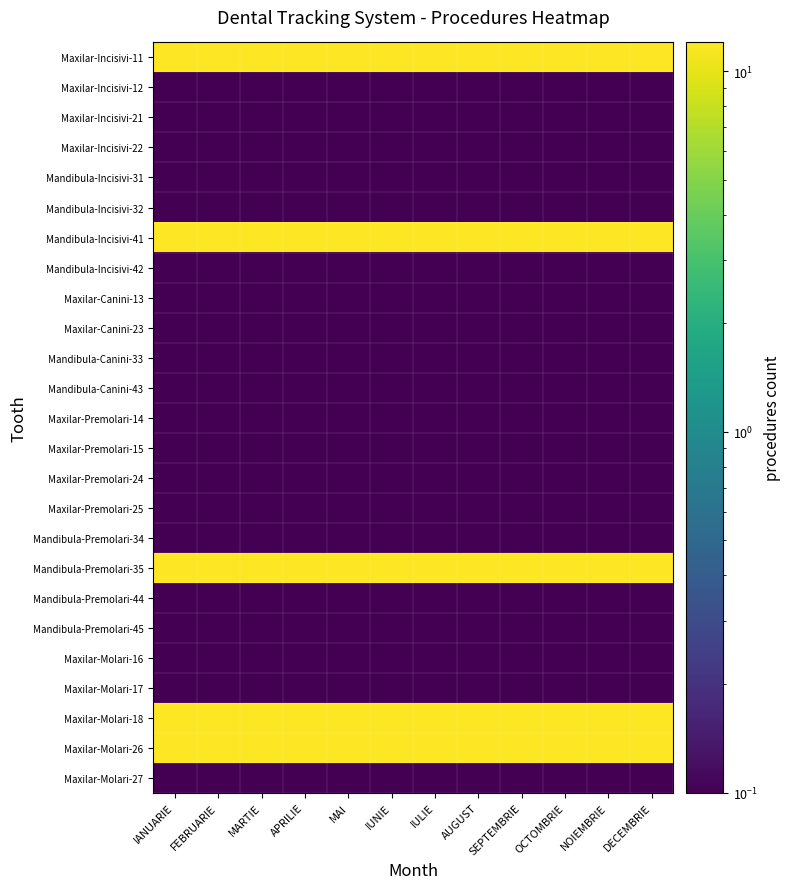

Which series has the largest total across all categories?

Maxilar-Incisivi-11